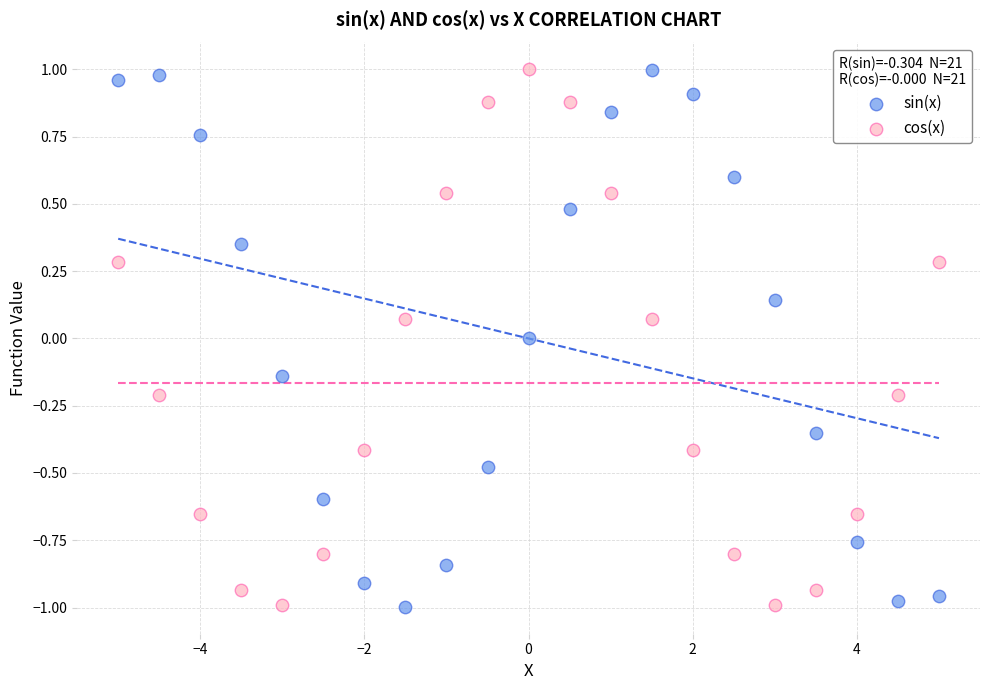

What are all the series names shown in the legend?

sin(x), cos(x)